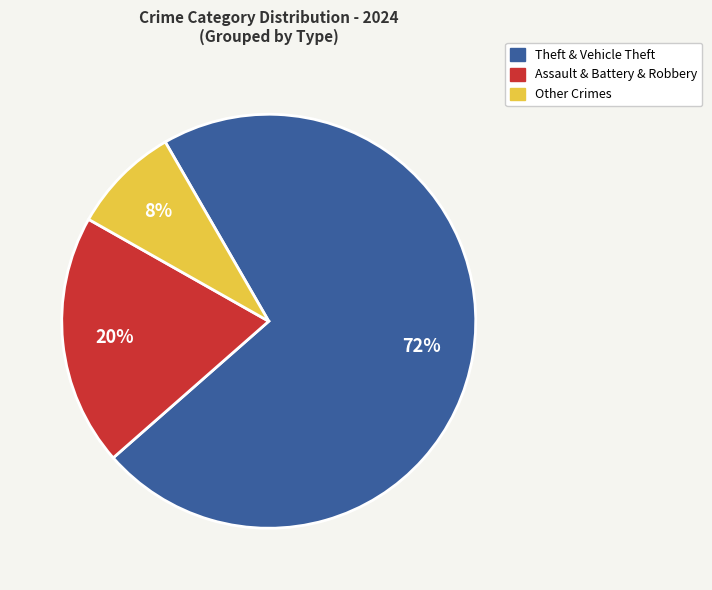

Which slice represents more than half of the pie?

Theft & Vehicle Theft